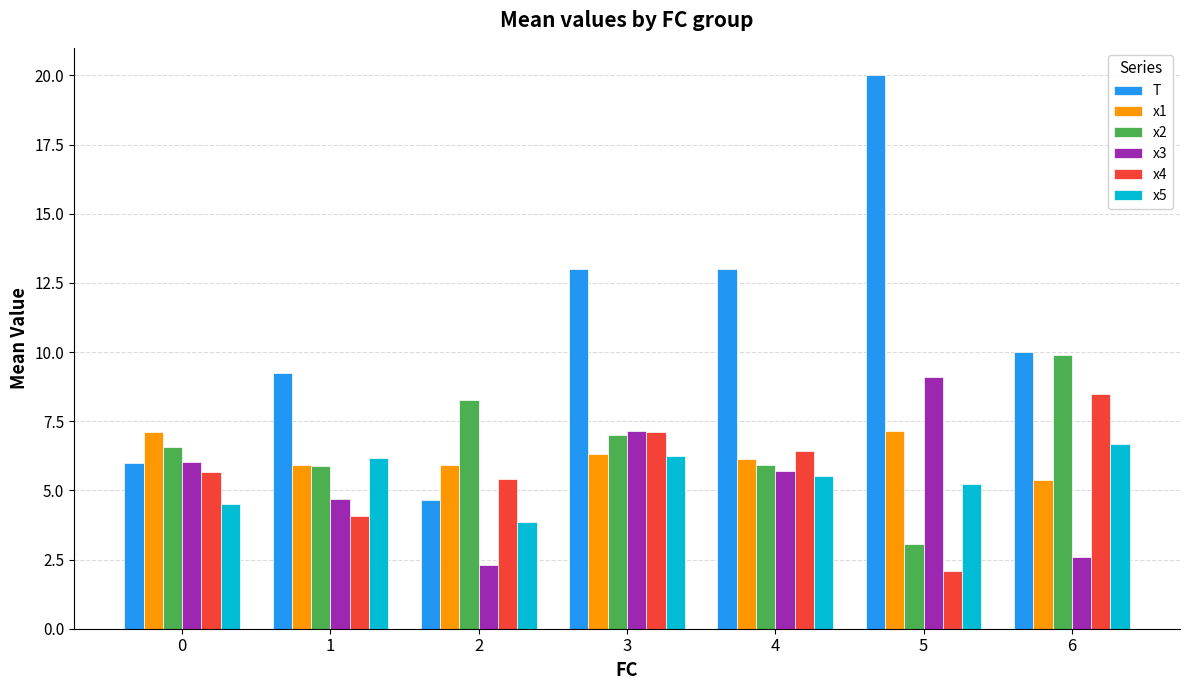

Which series changed the most between 0 and 2?

x3